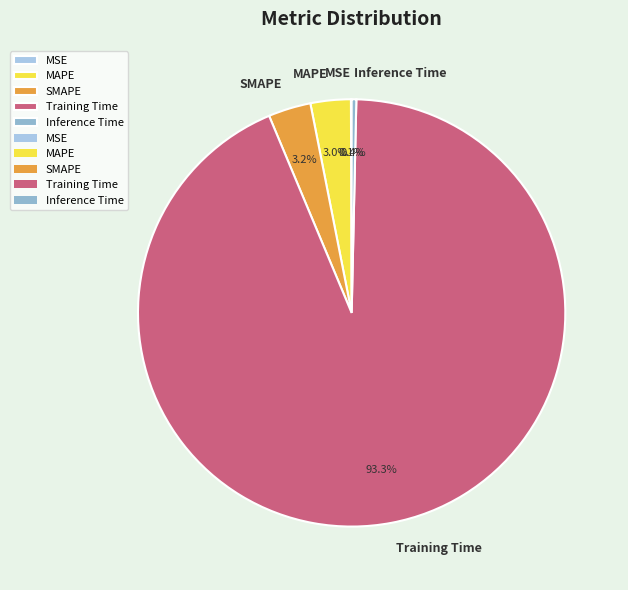

True or false: SMAPE accounts for 13% of the total.

False